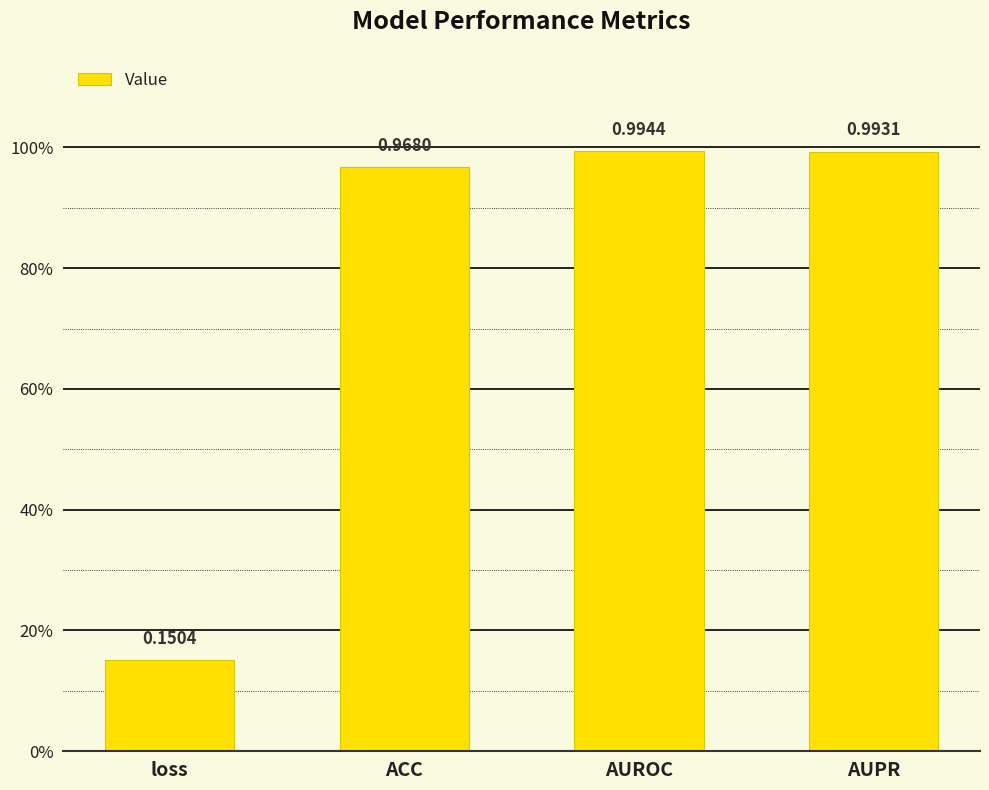

Is it true that the value at AUROC is 1.0?

True